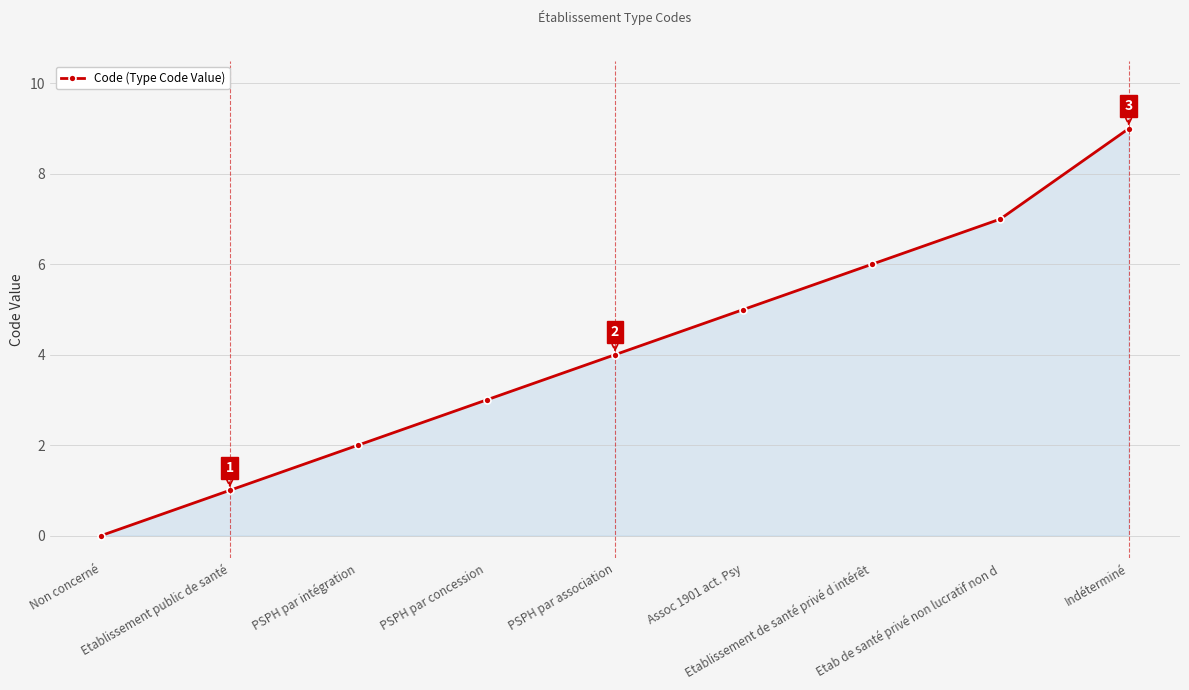

Is it true that the value at Non concerné is 0?

True